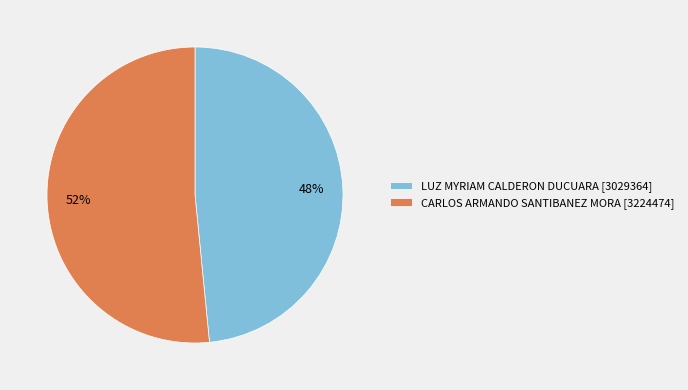

What is the largest slice in the pie chart?

52%